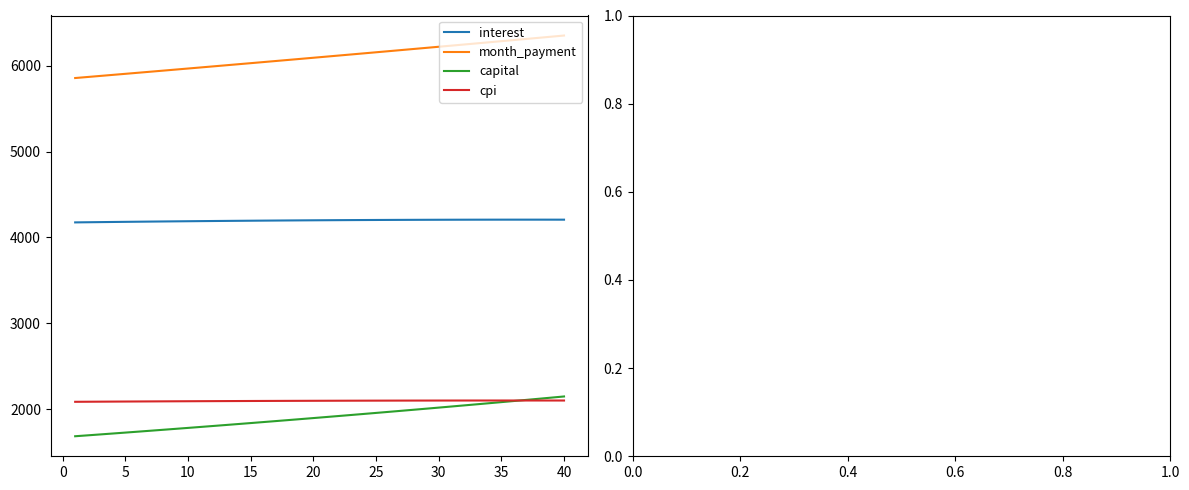

Count the number of categories in the chart.

40